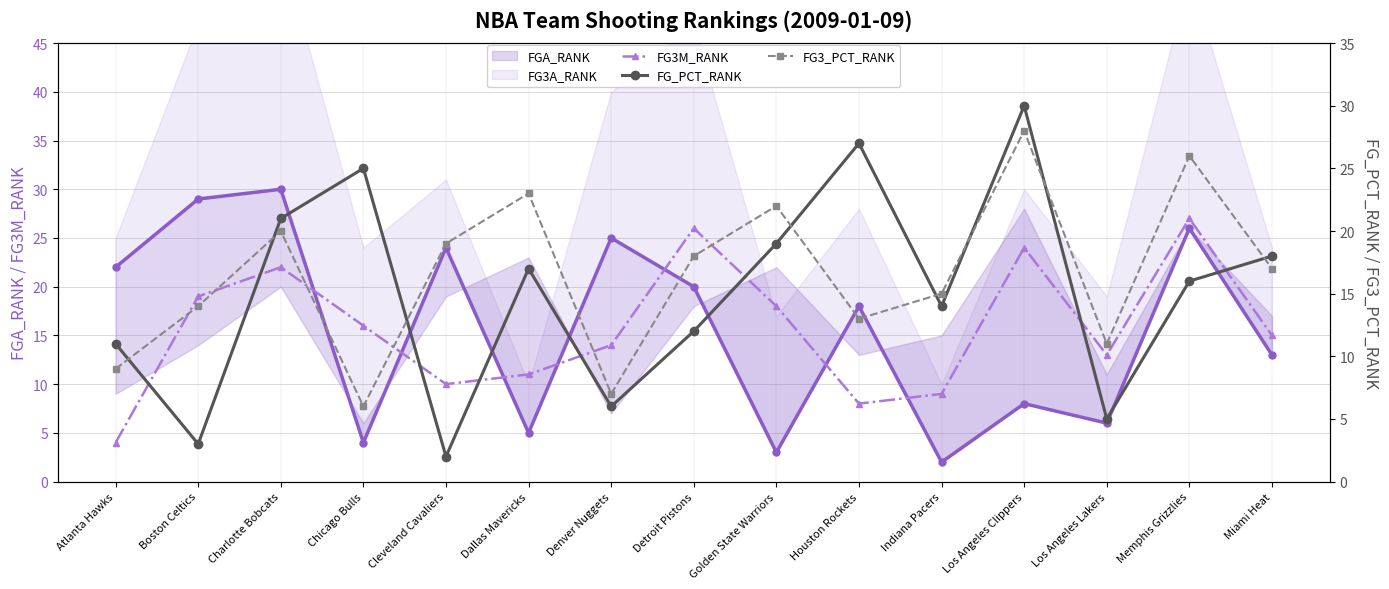

What is the sum of all FG3M_RANK values?

236